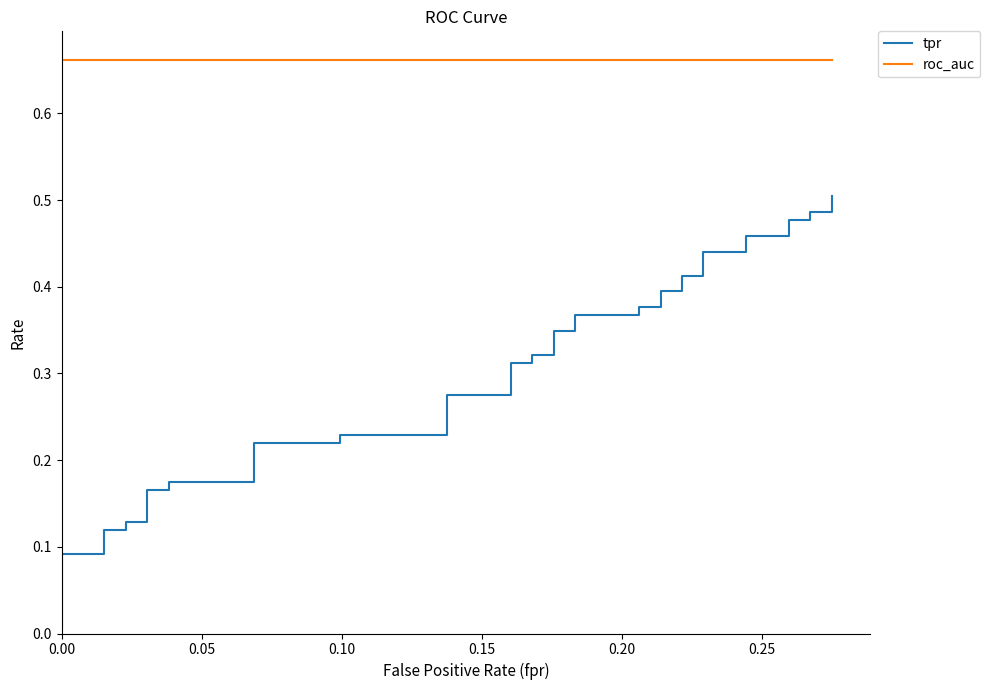

What is the maximum value shown in the chart?

0.7